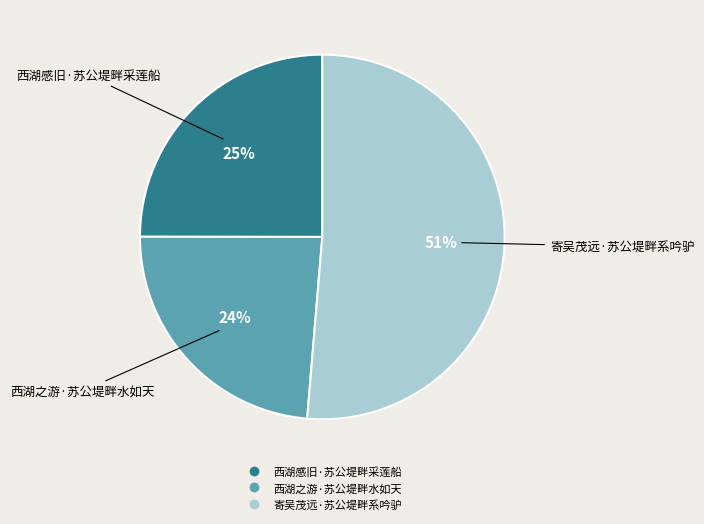

The 寄吴茂远·苏公堤畔系吟驴 slice represents 58% of the pie. True or false?

False